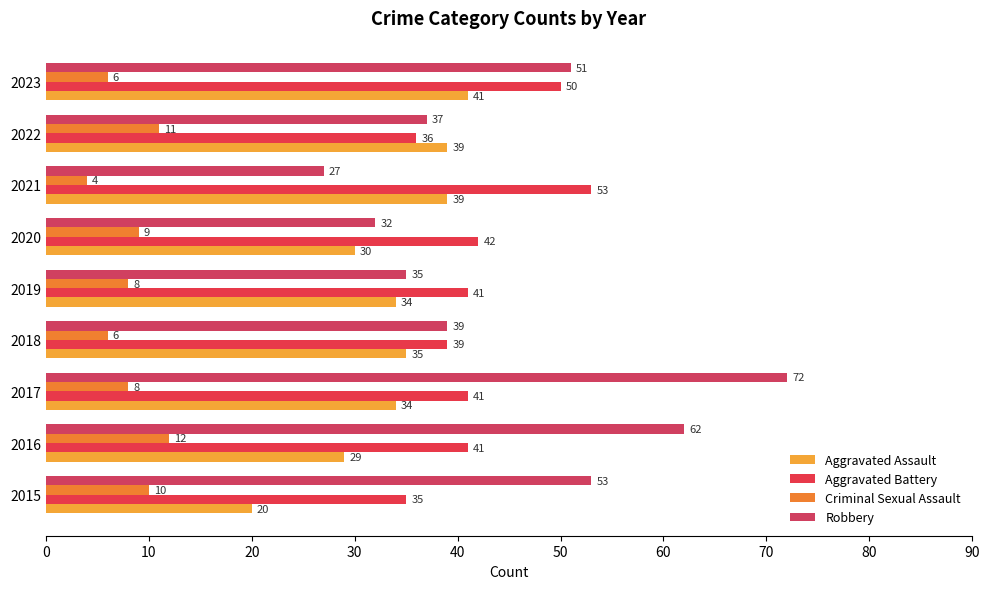

What is the smallest value displayed?

4